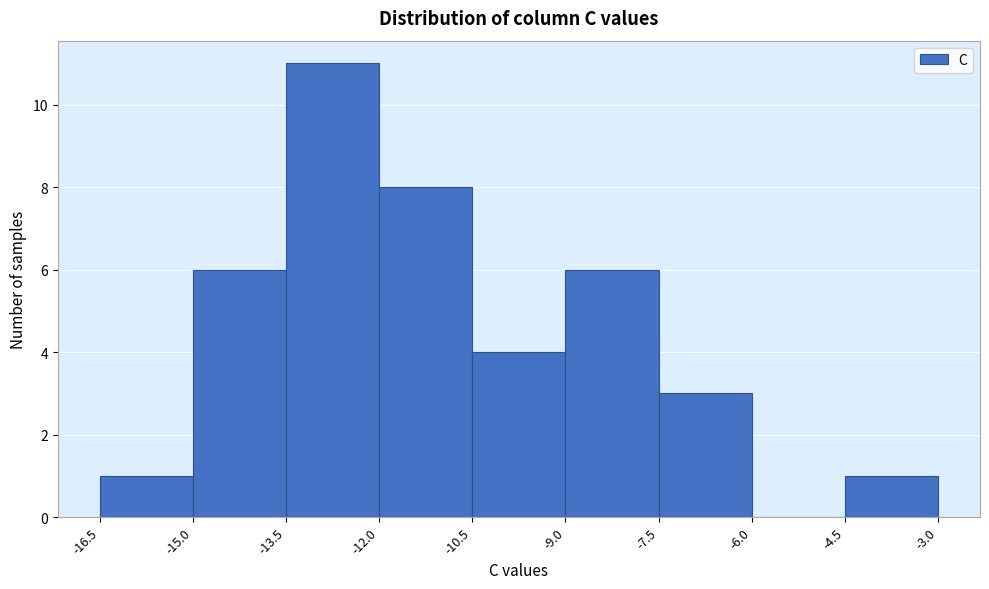

Reading left to right, list every bar in this chart as the range it spans on the x-axis followed by its height. The values are not printed on the chart, so give them approximately, as read against the axis.

-16.5 to -15.0: 1
-15.0 to -13.5: 6
-13.5 to -12.0: 11
-12.0 to -10.5: 8
-10.5 to -9.0: 4
-9.0 to -7.5: 6
-7.5 to -6.0: 3
-6.0 to -4.5: 0
-4.5 to -3.0: 1